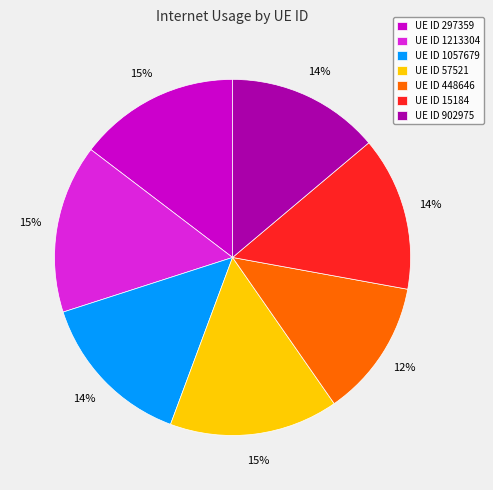

To the nearest percent, what percentage of the pie is UE ID 1057679?

14%